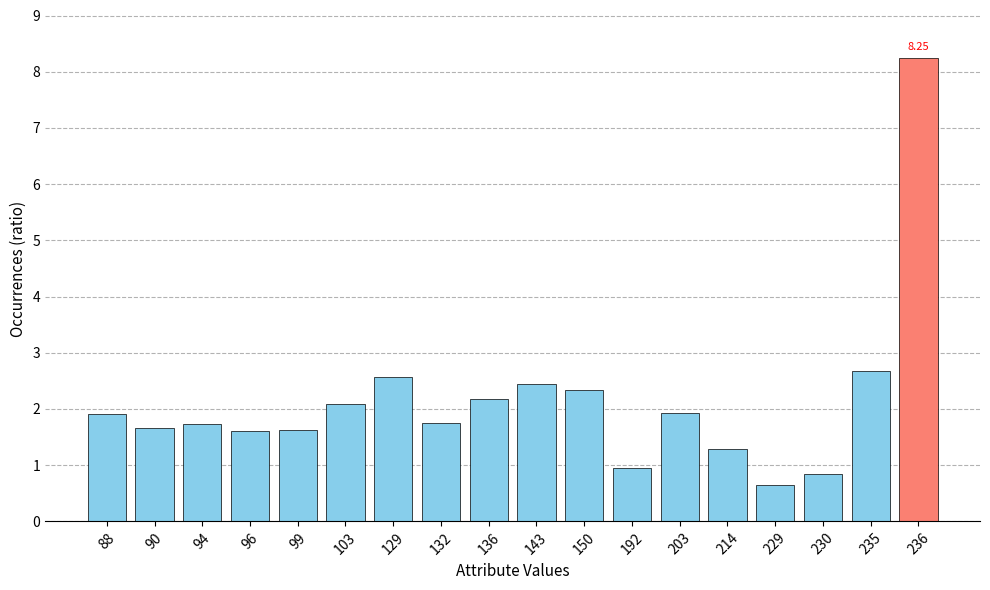

What is the sum of the values at 132 and 143?

4.2